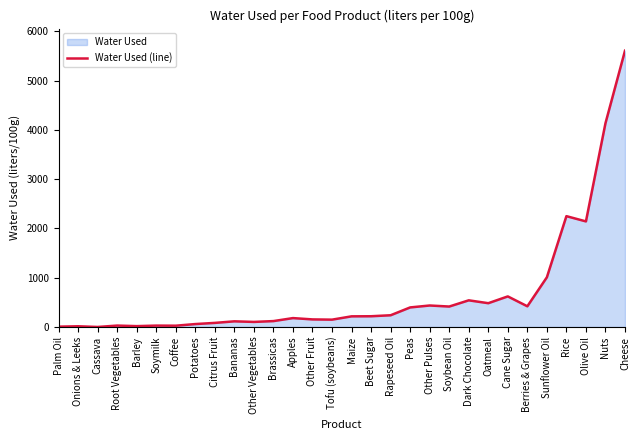

The value at Other Vegetables is 102.5. True or false?

True